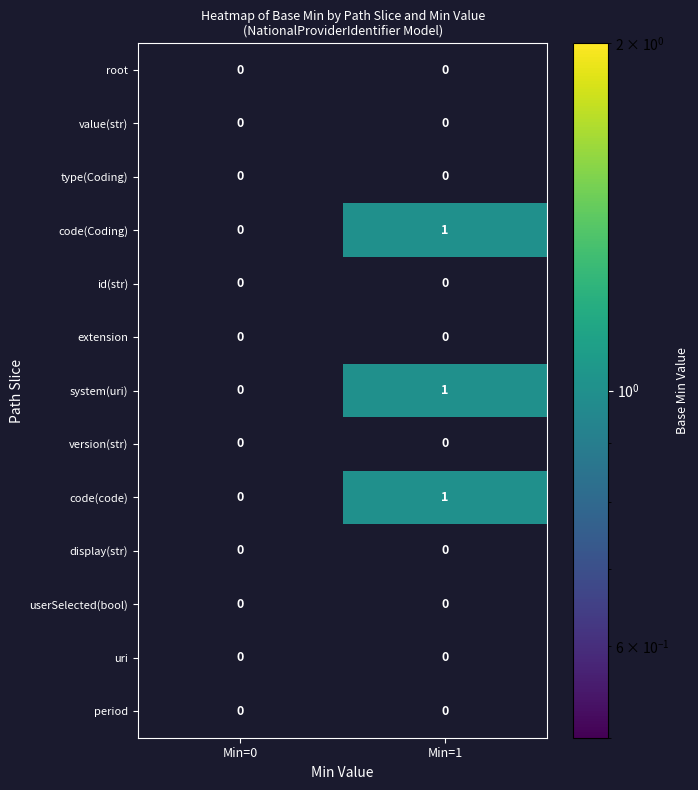

What is the total value across all series at Min=1?

3